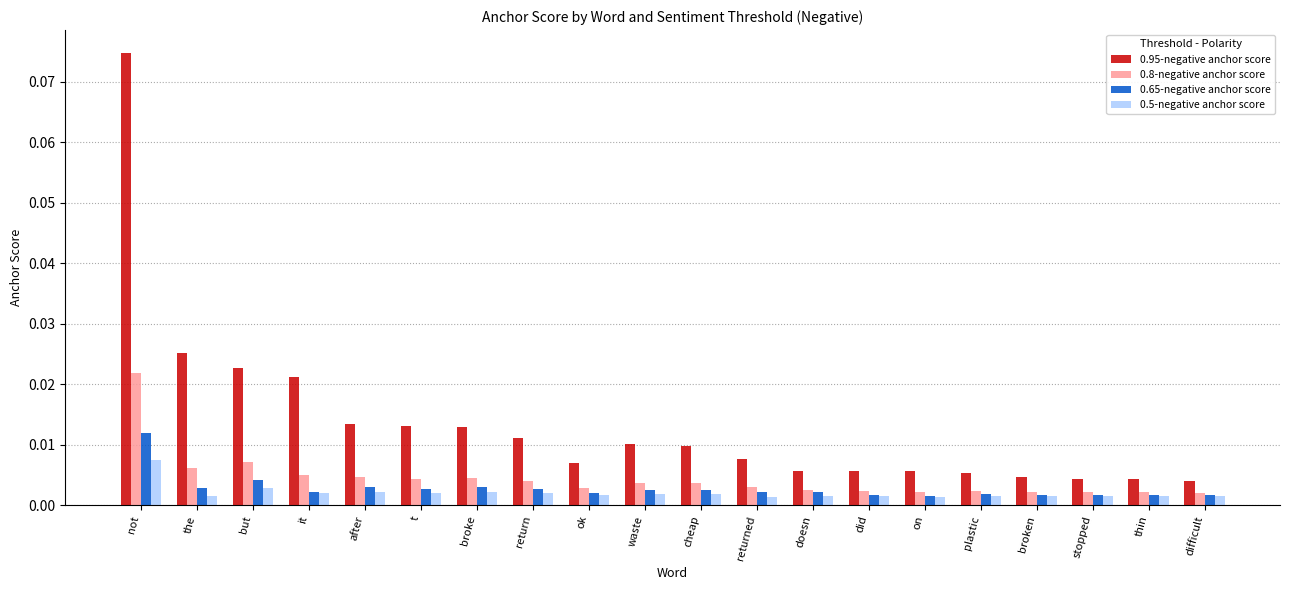

Does the chart contain any negative values?

No